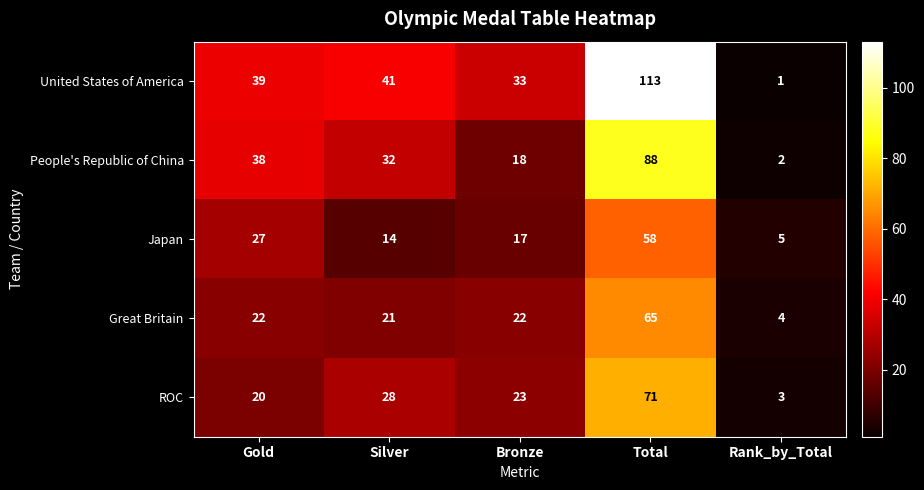

What is the spread (max minus min) of values at Silver?

27